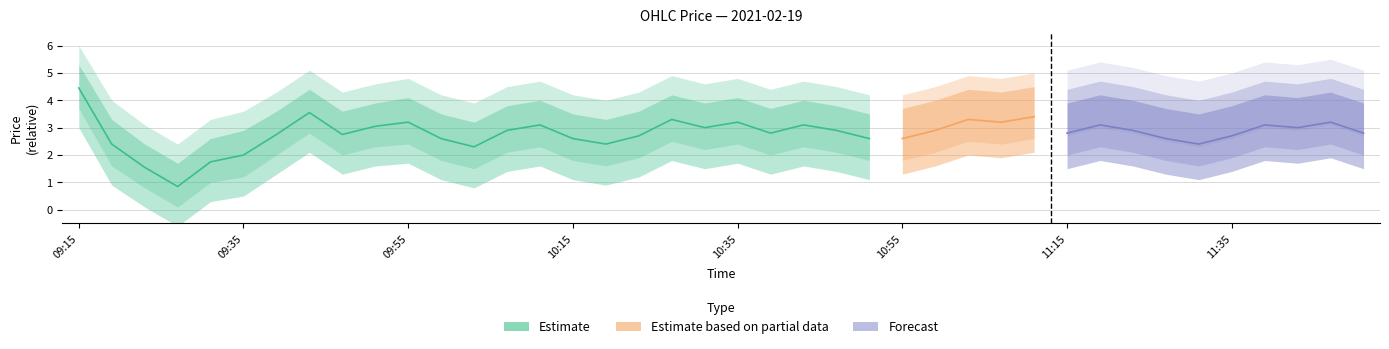

Is this an area chart (filled region under the line)?

No